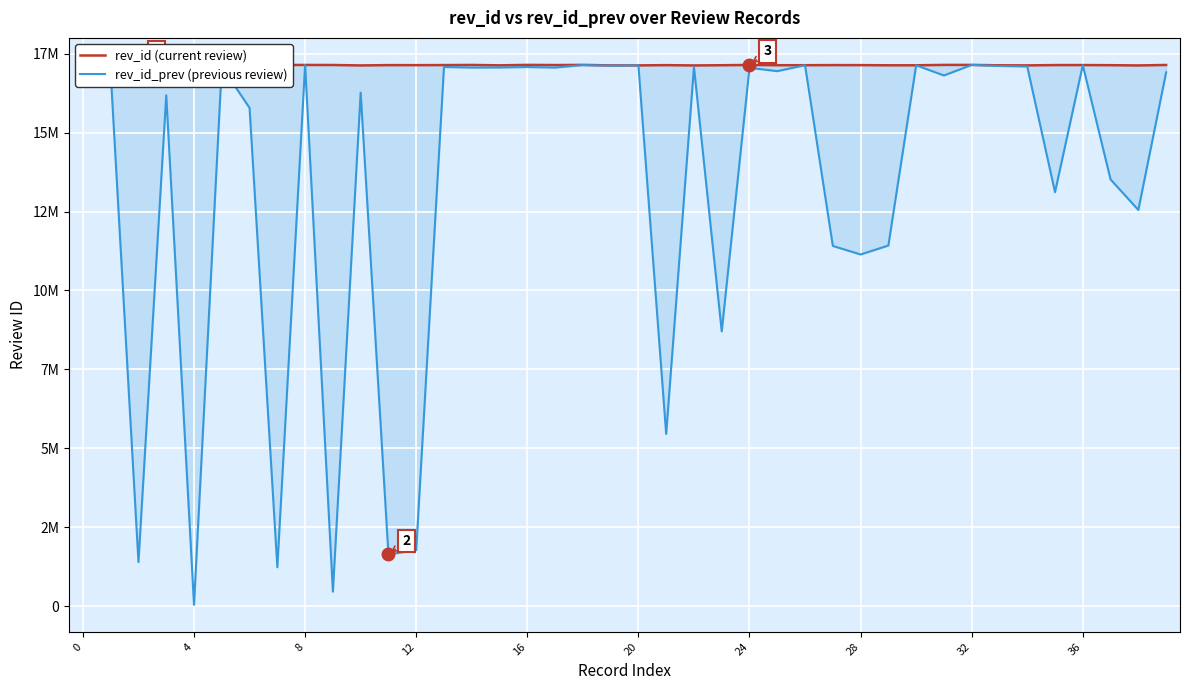

True or false: rev_id_prev (previous review) has more than 2 interior local peaks.

True